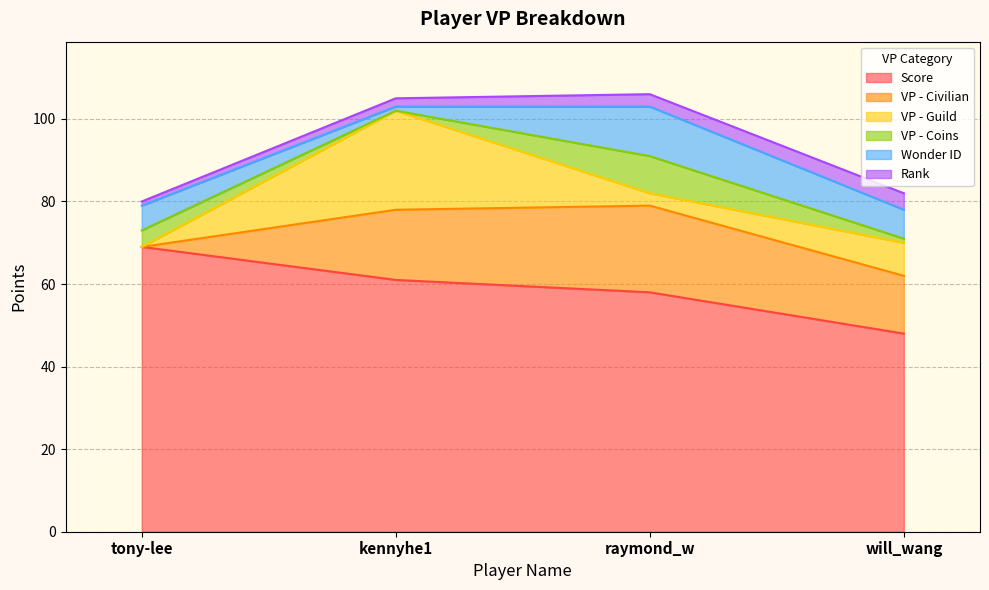

At how many categories does at least one series exceed 57?

3